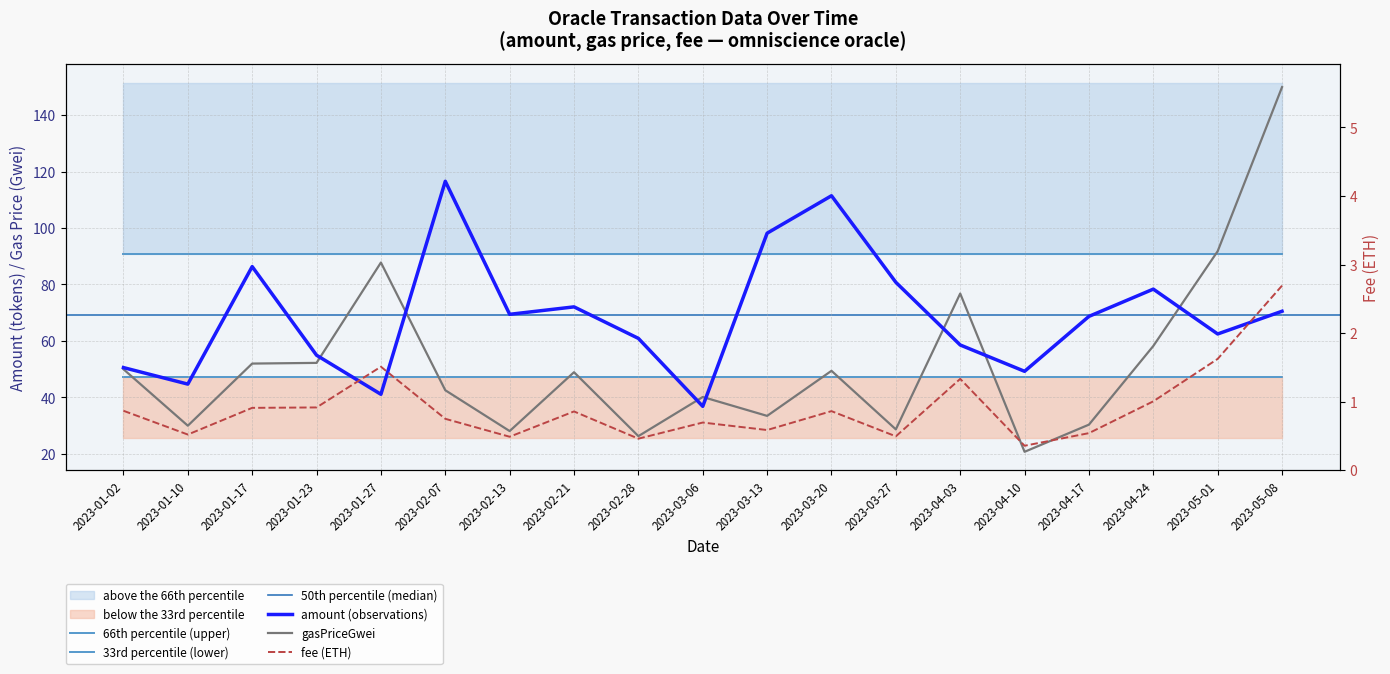

What is the lowest value of the fee series?

0.4